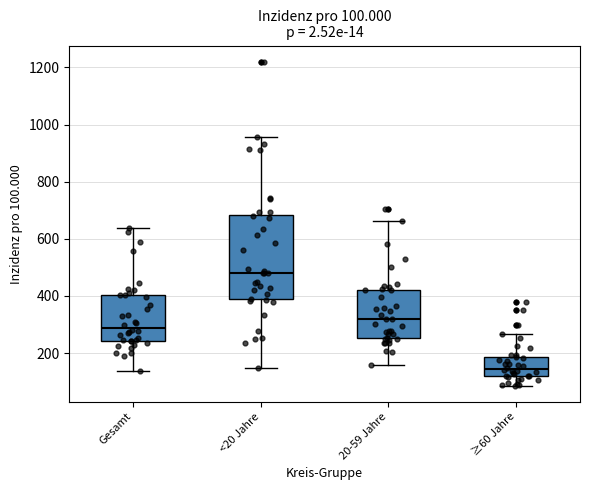

Which box is the tallest, from its lower edge to its upper edge?

<20 Jahre